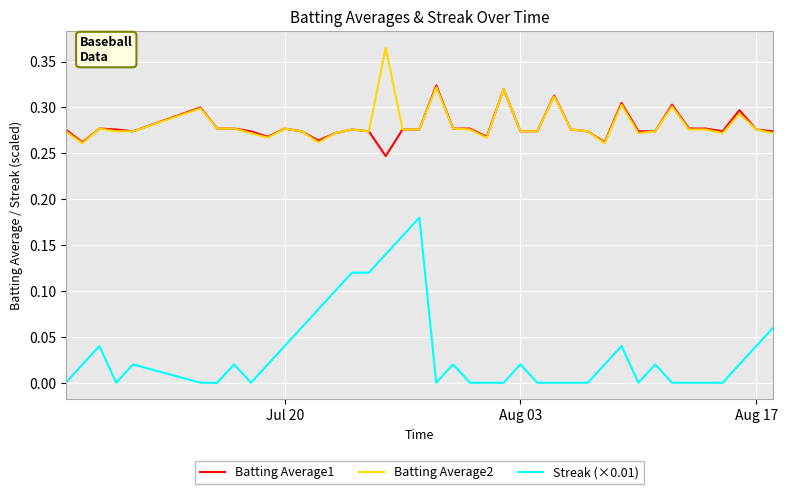

True or false: Streak (×0.01) and Batting Average1 cross at least once.

False